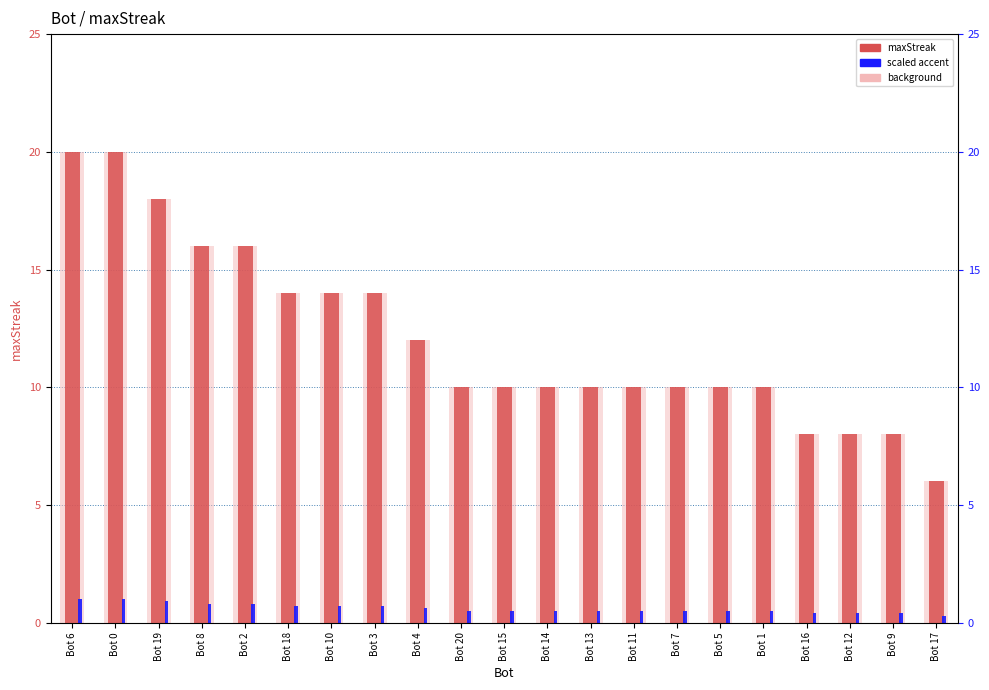

How many series are shown in this chart?

3